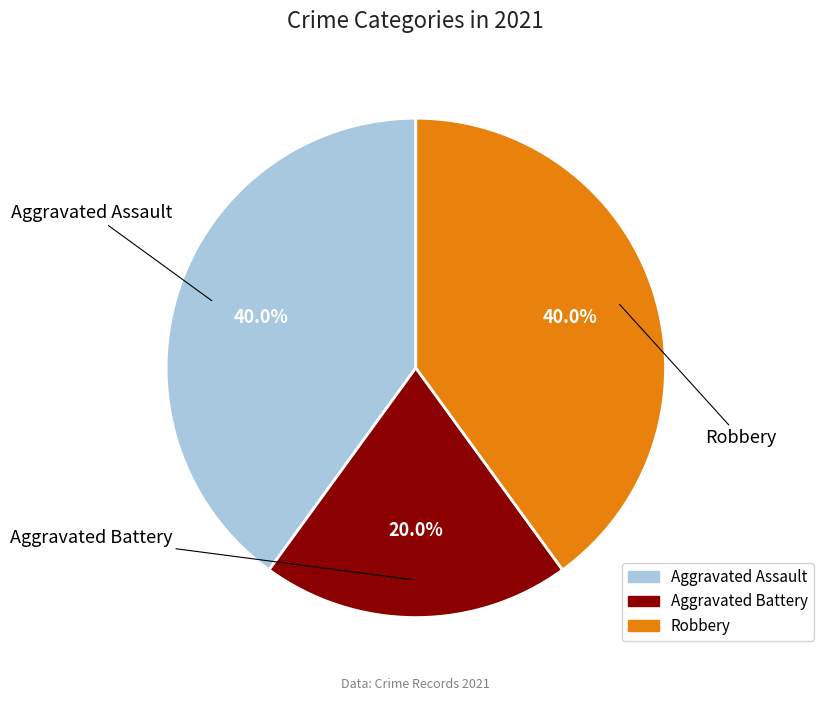

Do Robbery and Aggravated Battery together represent more than half of the pie?

Yes